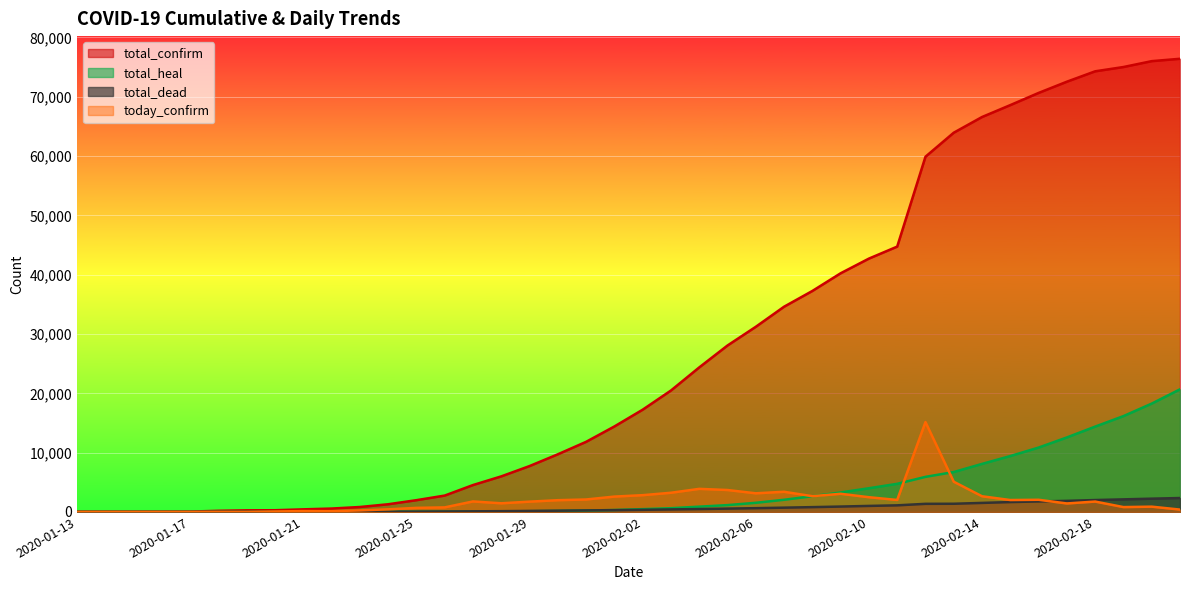

How many values in the today_confirm series exceed 1751?

19